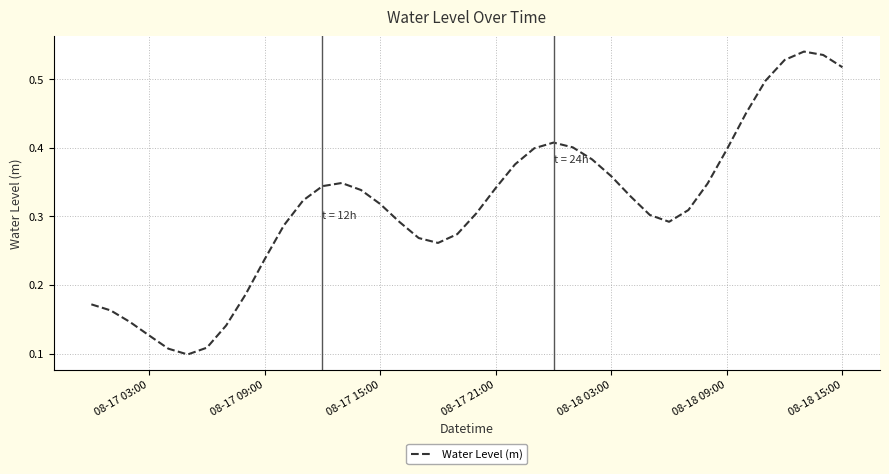

Is this an area chart (filled region under the line)?

No